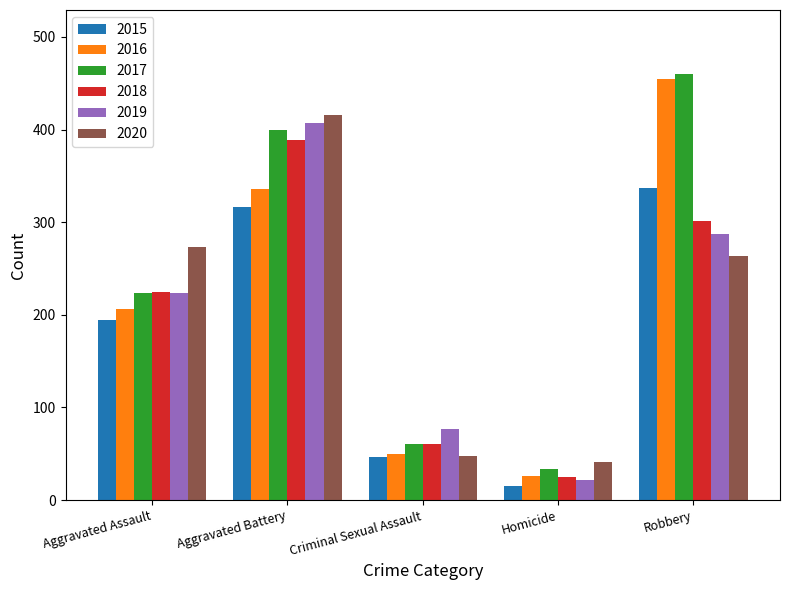

Reading left to right, list all the values displayed in this chart.

2015: Aggravated Assault=194	Aggravated Battery=316	Criminal Sexual Assault=46	Homicide=15	Robbery=337
2016: Aggravated Assault=206	Aggravated Battery=336	Criminal Sexual Assault=50	Homicide=26	Robbery=454
2017: Aggravated Assault=224	Aggravated Battery=400	Criminal Sexual Assault=61	Homicide=33	Robbery=460
2018: Aggravated Assault=225	Aggravated Battery=389	Criminal Sexual Assault=60	Homicide=25	Robbery=301
2019: Aggravated Assault=223	Aggravated Battery=407	Criminal Sexual Assault=77	Homicide=22	Robbery=287
2020: Aggravated Assault=273	Aggravated Battery=416	Criminal Sexual Assault=48	Homicide=41	Robbery=263